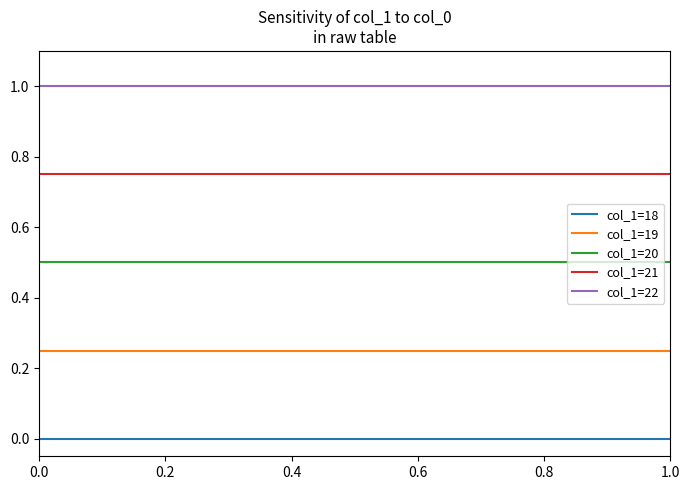

What are all the series names shown in the legend?

col_1=18, col_1=19, col_1=20, col_1=21, col_1=22